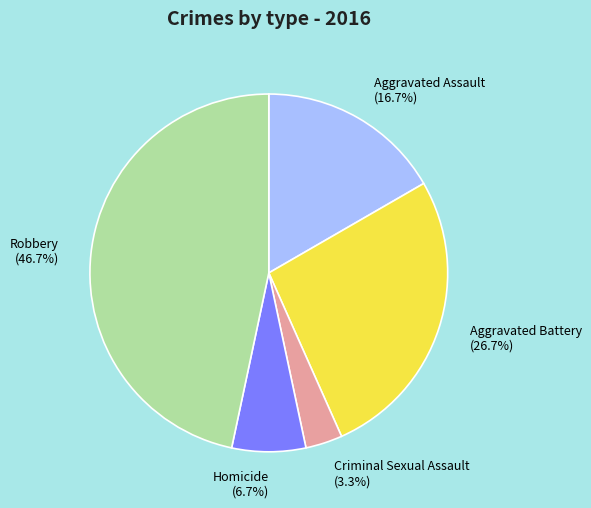

Which has a higher value, Criminal Sexual Assault (3.3%) or Robbery (46.7%)?

Robbery (46.7%)